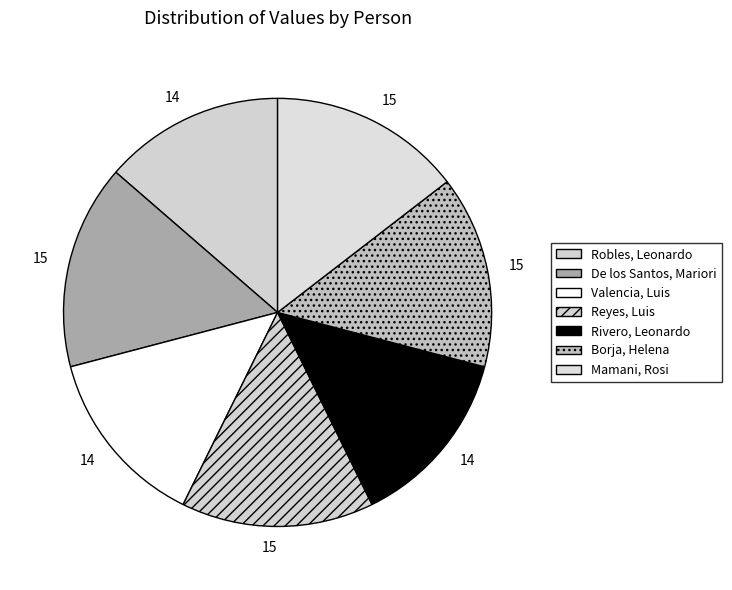

What percentage is the De los Santos, Mariori slice, to the nearest percent?

15%